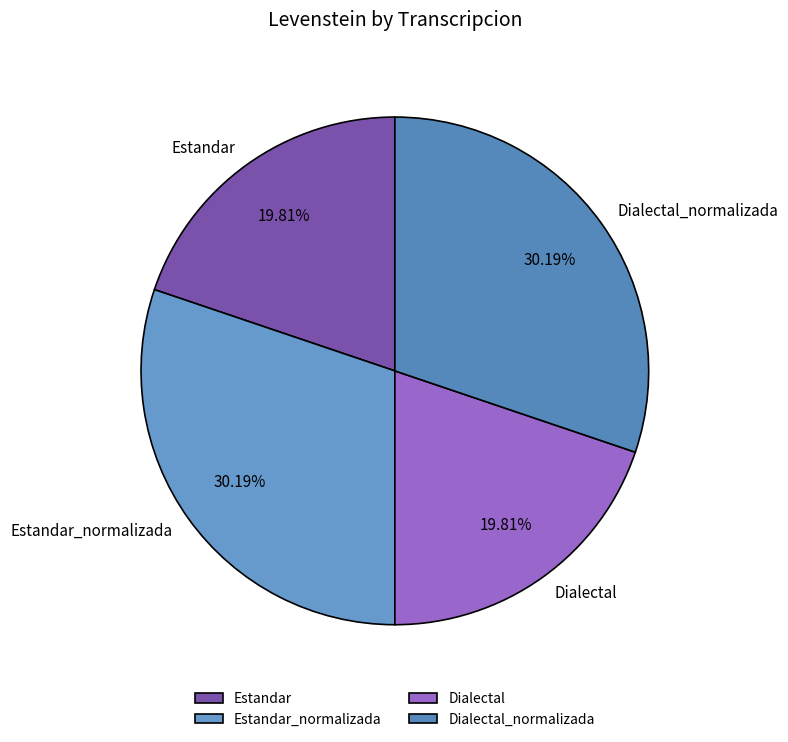

Approximately how many times larger is the value at Estandar_normalizada compared to Dialectal?

1.5